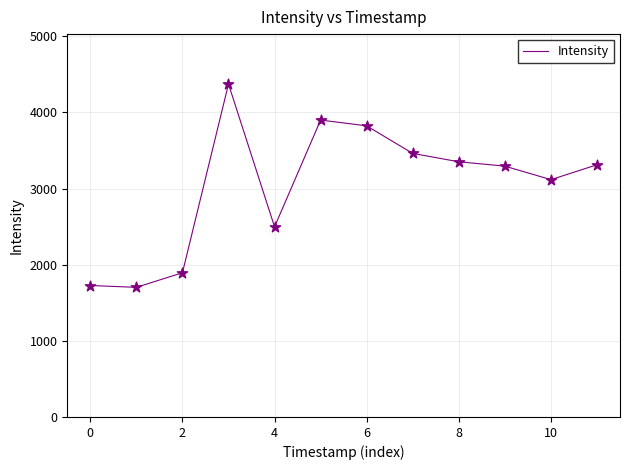

What is the maximum value shown in the chart?

4372.9